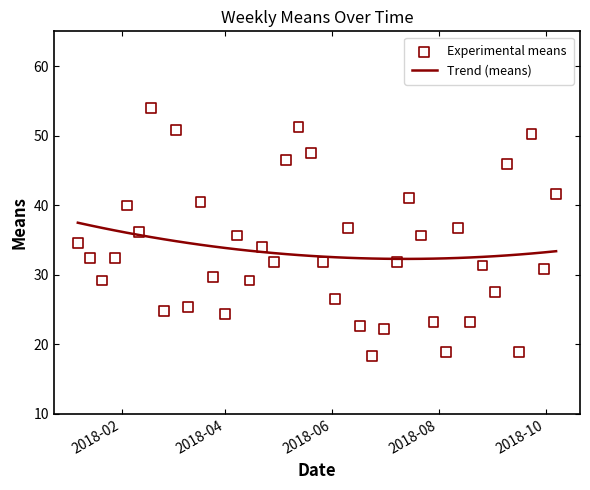

What is the minimum value for Trend (means)?

32.3